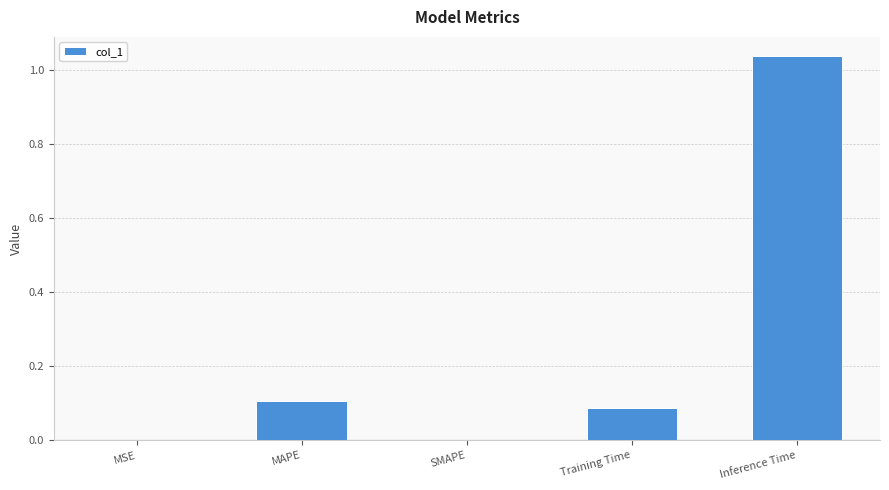

What is the sum of all values?

1.2